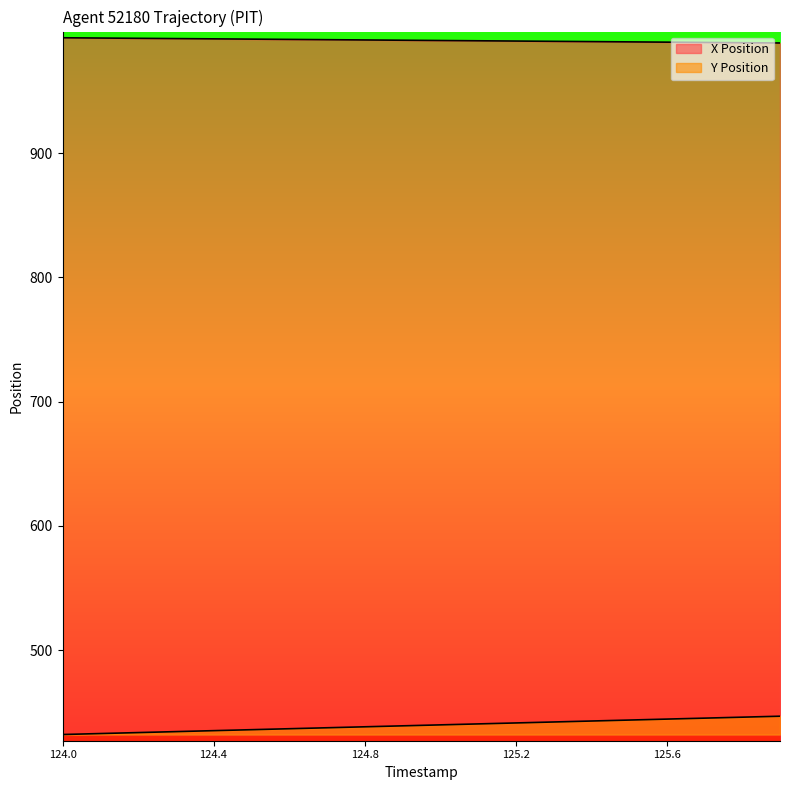

The value of X Position at 125.1 is 427.1. True or false?

False